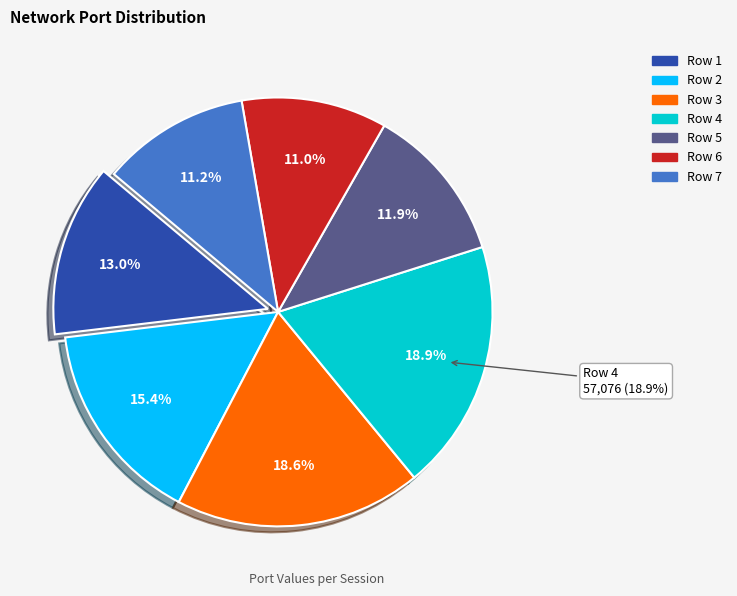

How many segments does this pie chart have?

7